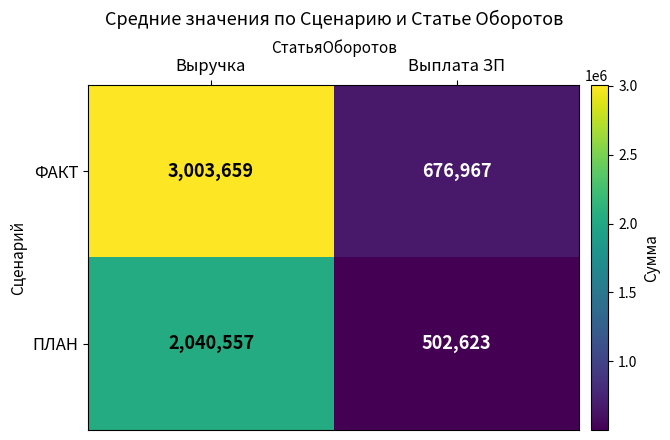

What is the total value across all series at Выплата ЗП?

1179590